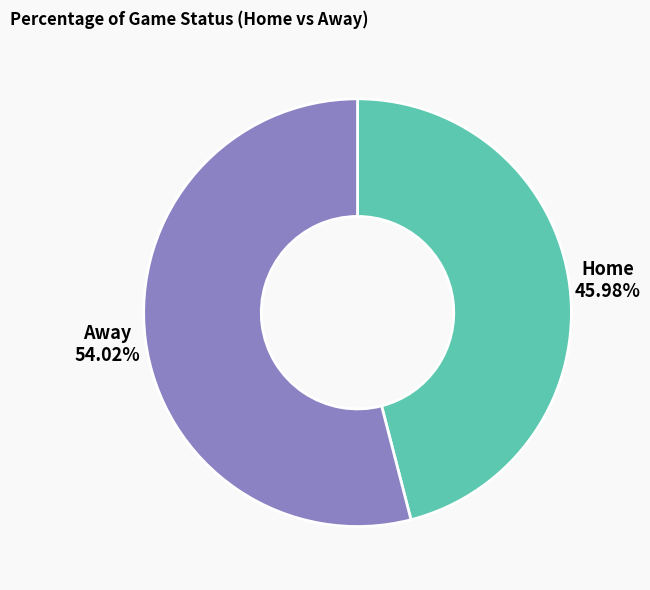

Does any single category account for the majority?

Yes